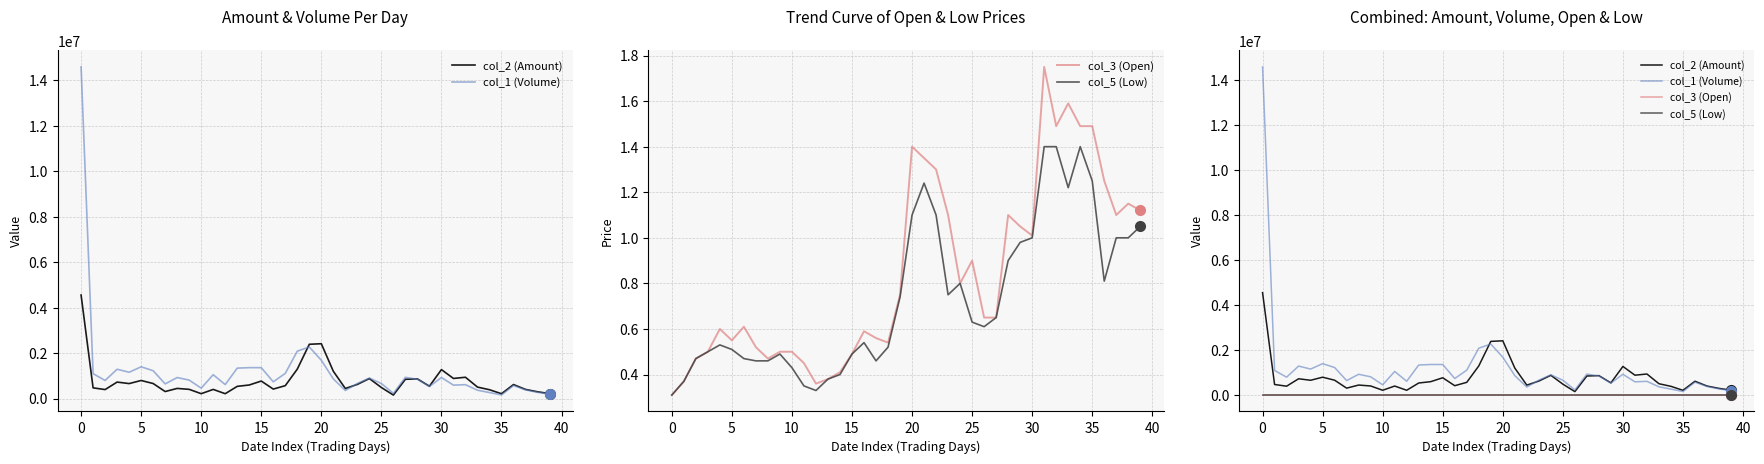

What is the difference between the maximum and minimum values in the col_2 (Amount) series?

4401520.0